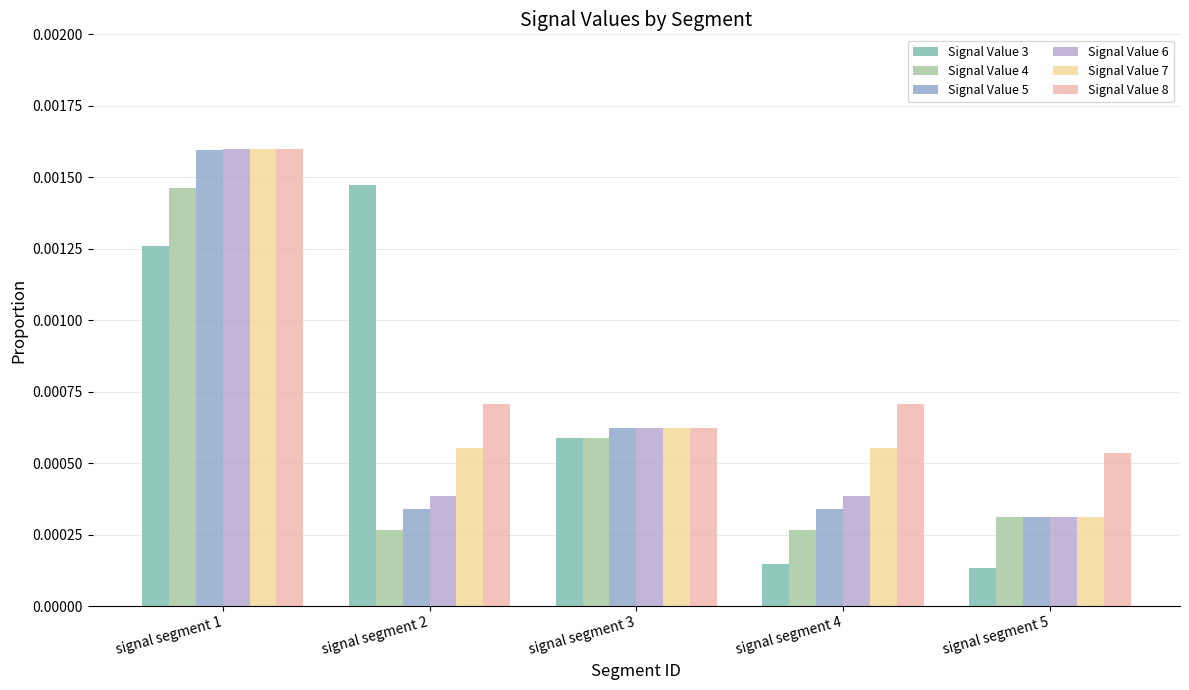

Rank the series by their maximum value, from highest to lowest.

Signal Value 6, Signal Value 7, Signal Value 8, Signal Value 5, Signal Value 3, Signal Value 4